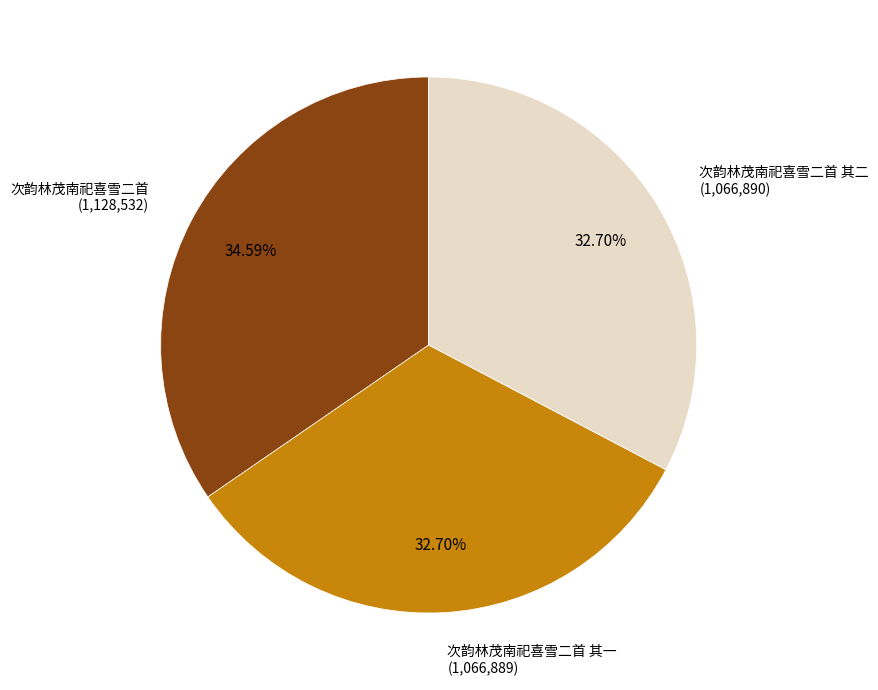

Is there any slice that represents more than half of the pie?

No